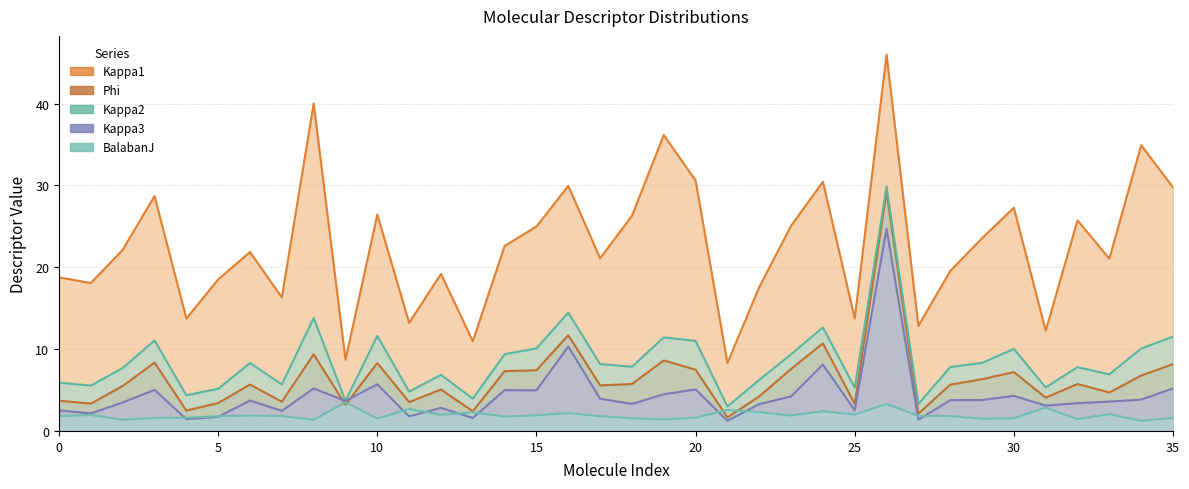

True or false: Kappa2 and Kappa1 cross at least once.

False